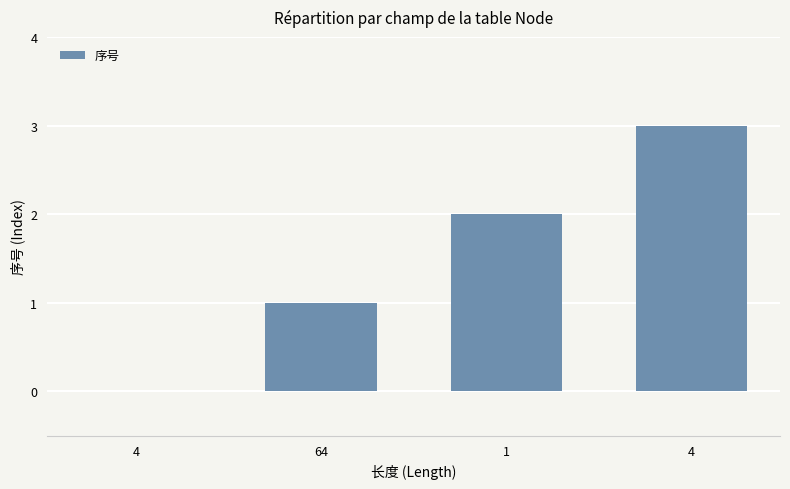

Reading left to right, extract all data points from this chart.

4=0	64=1	1=2	4=3